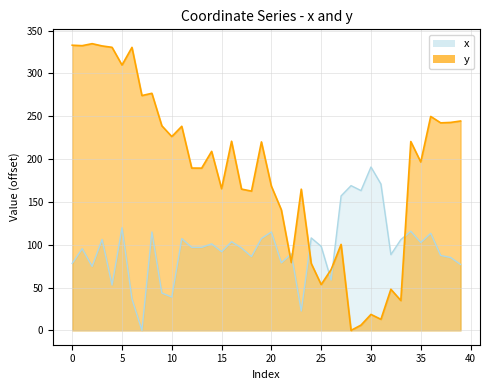

List the series in order of their peak value, lowest first.

x, y